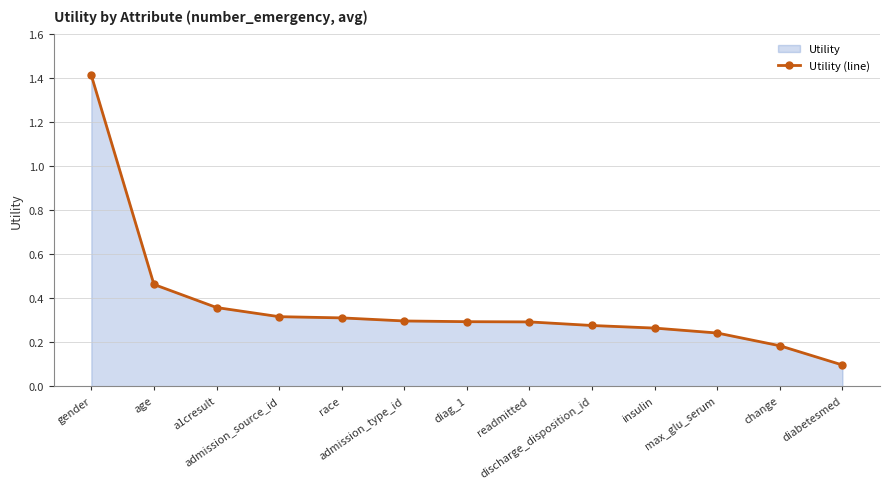

Does the chart display data point markers on the line(s)?

Yes